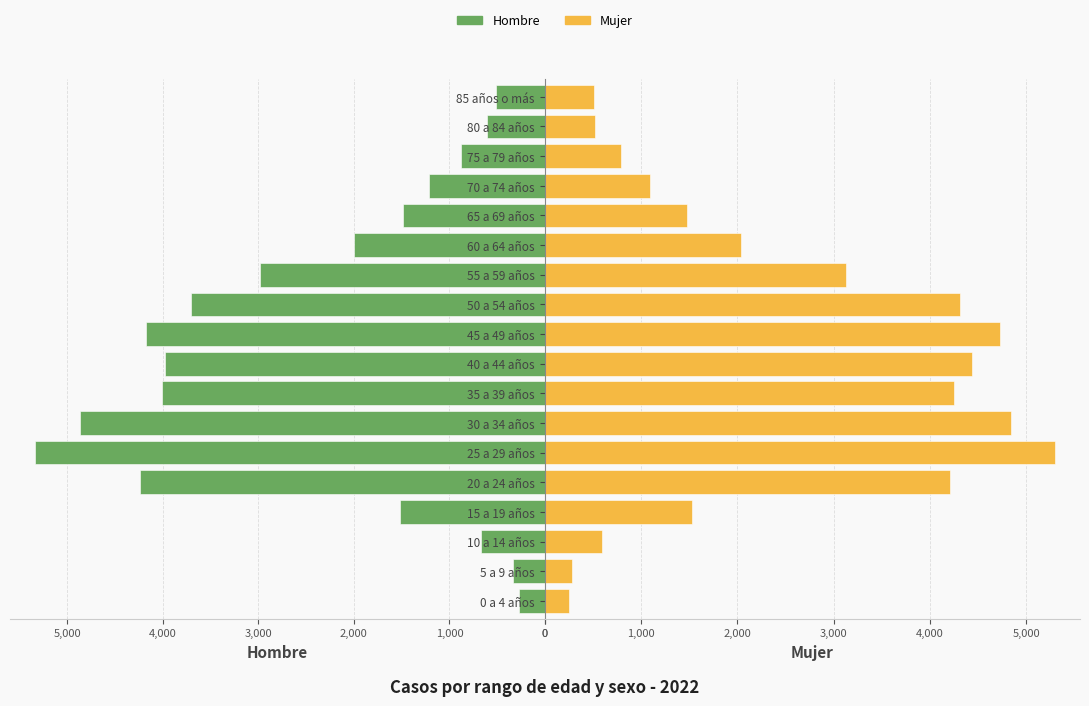

How many data points in Hombre are above 1997?

8